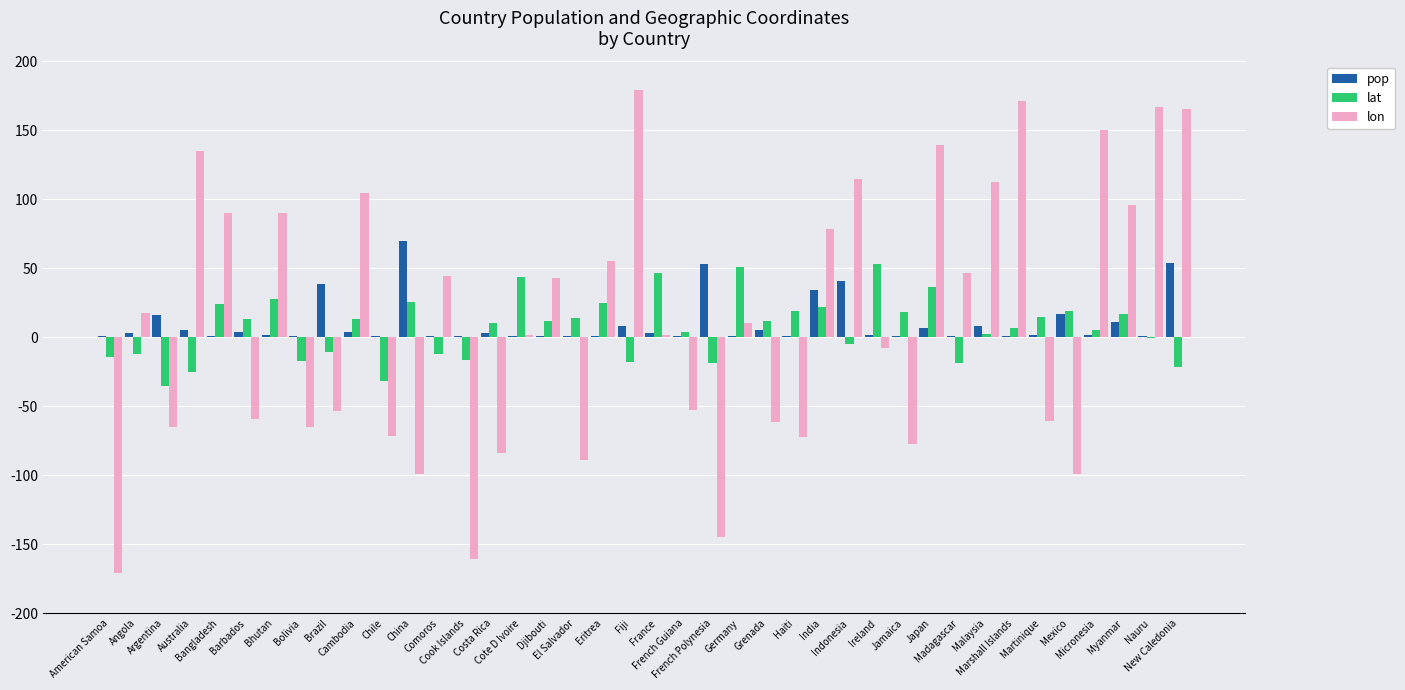

What is the sum of all lon values?

520.5